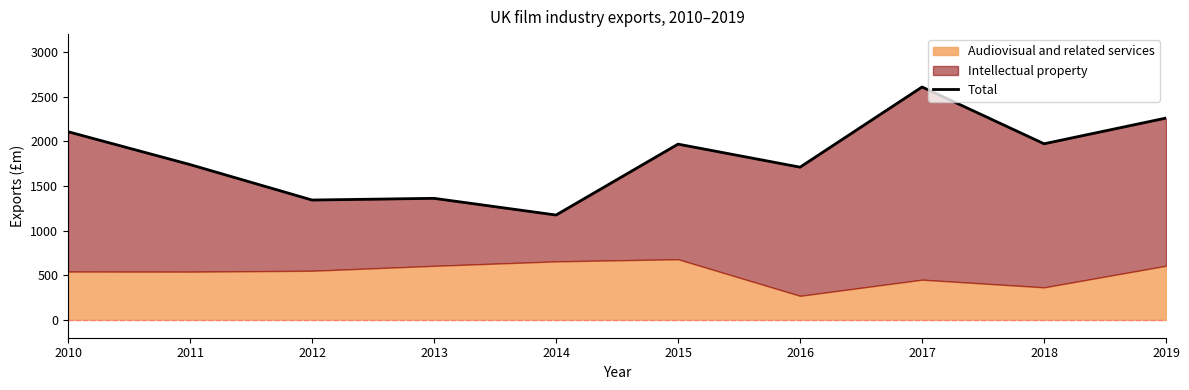

What is the average value?

1824